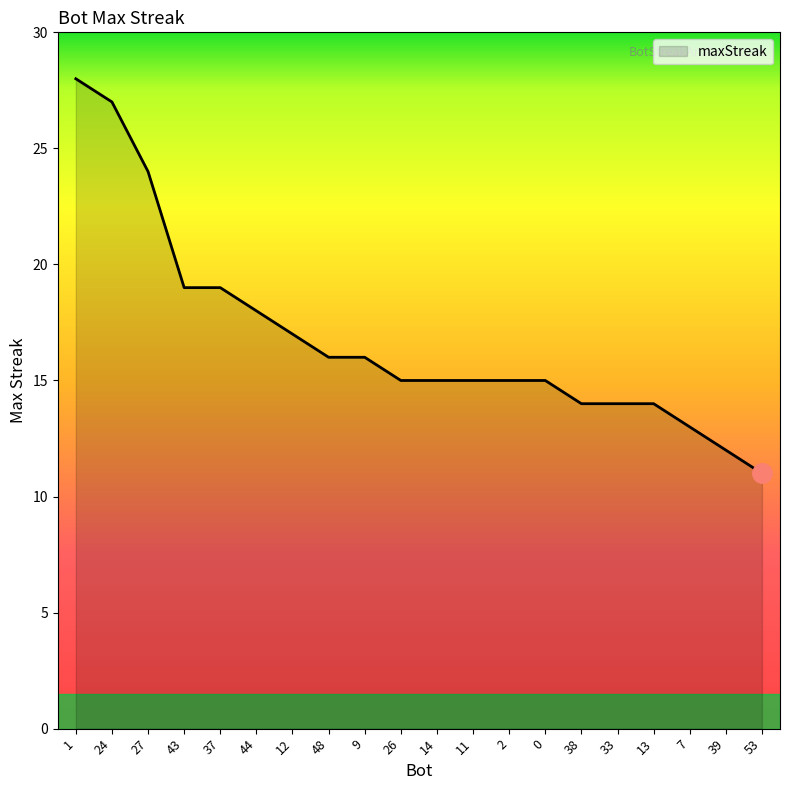

Which label corresponds to the smallest value in the chart?

53